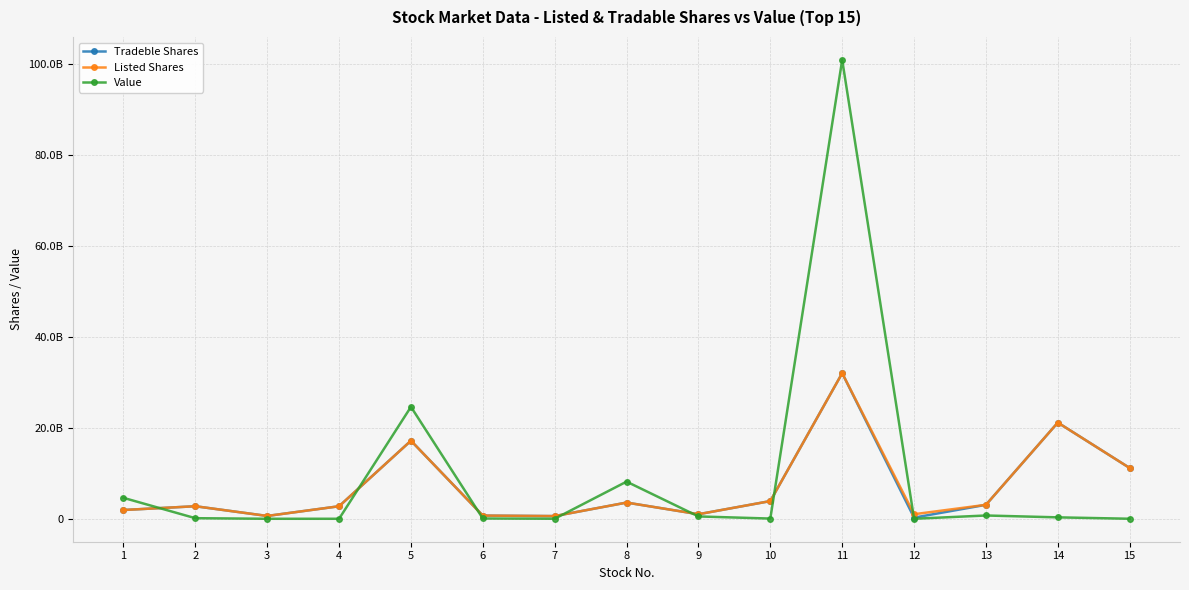

Does the chart have visible grid lines?

Yes